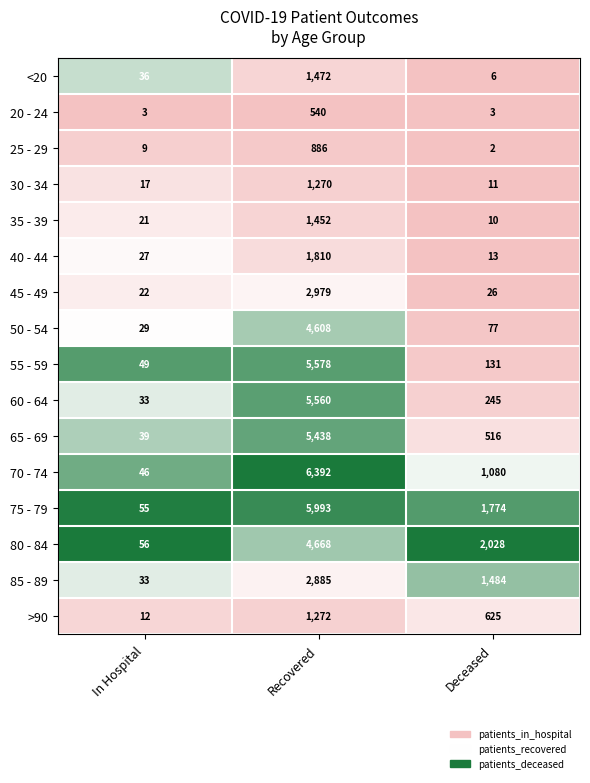

How many series are shown in this chart?

16